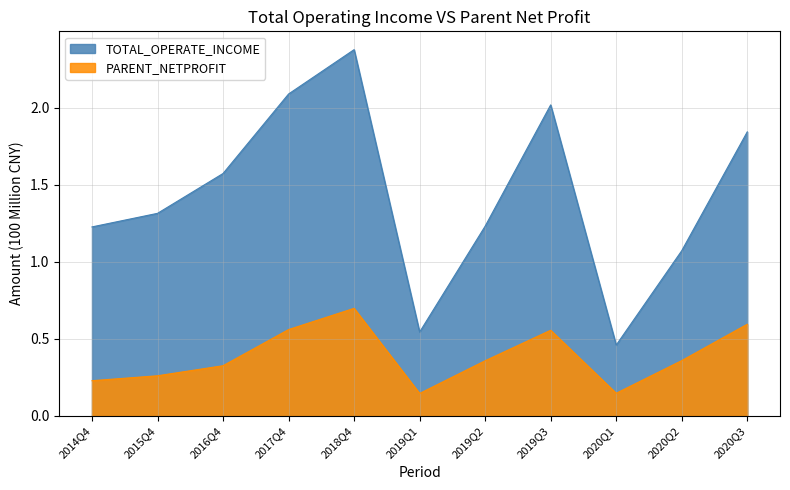

What is the label of the 4th point from the right?

2019Q3